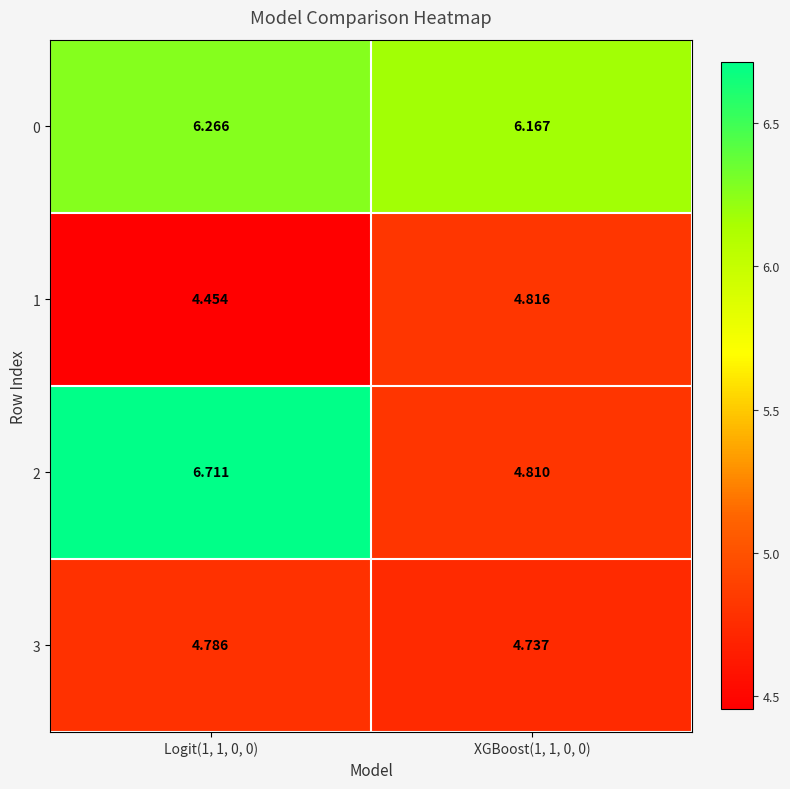

Which series has the widest spread of values?

2